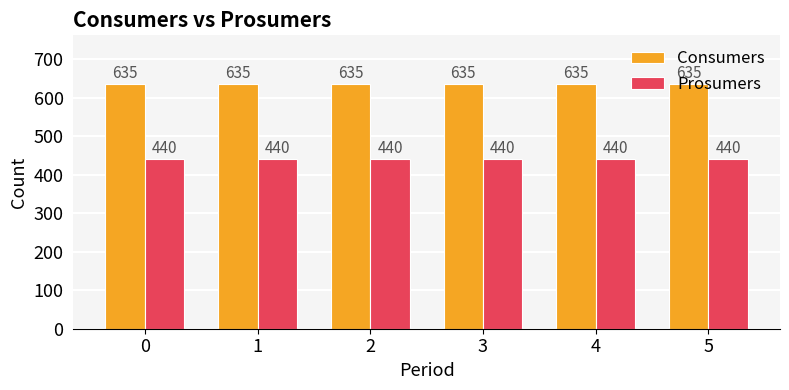

What is the value of the Consumers bar at the 5th from the left?

635